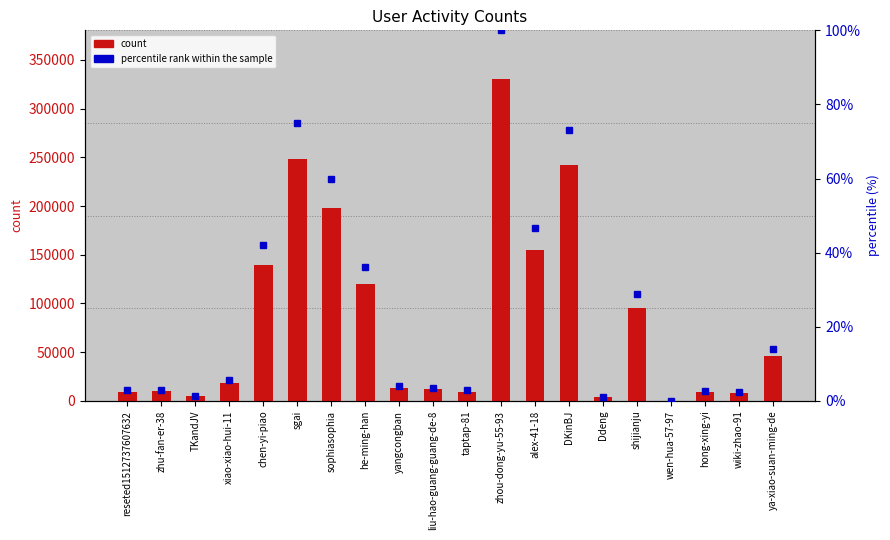

How many data points in col_1 are above 18625?

9